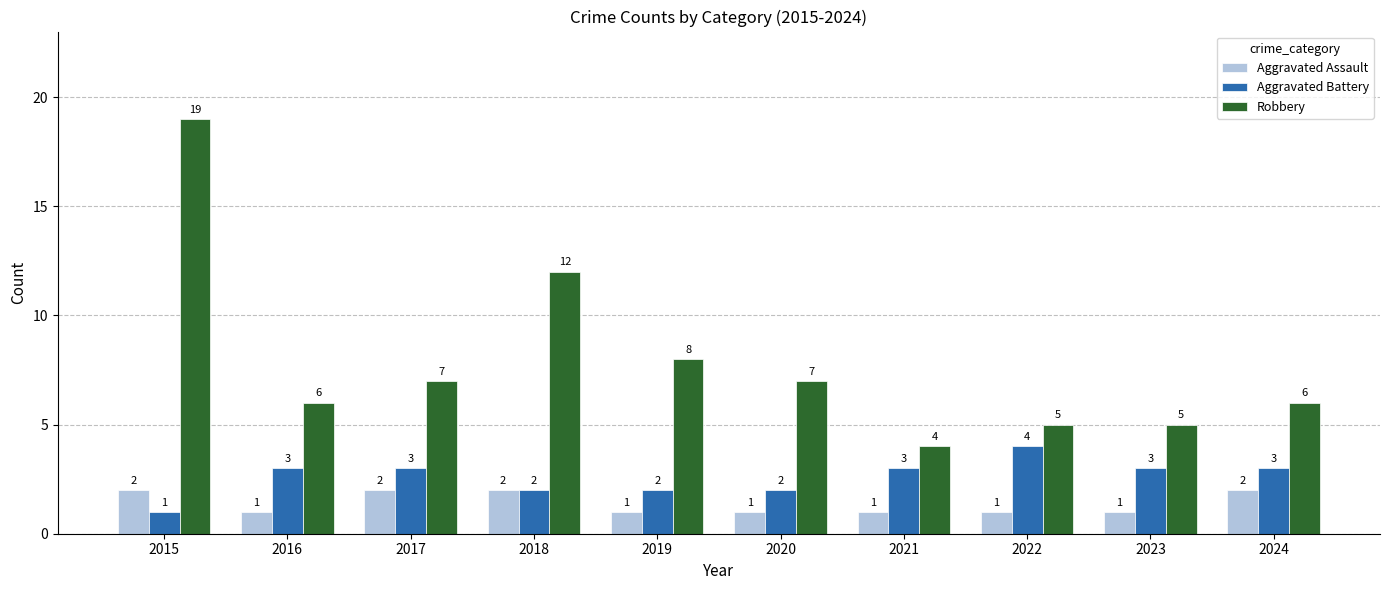

What is the value of the Aggravated Battery bar at the 3rd from the left?

3